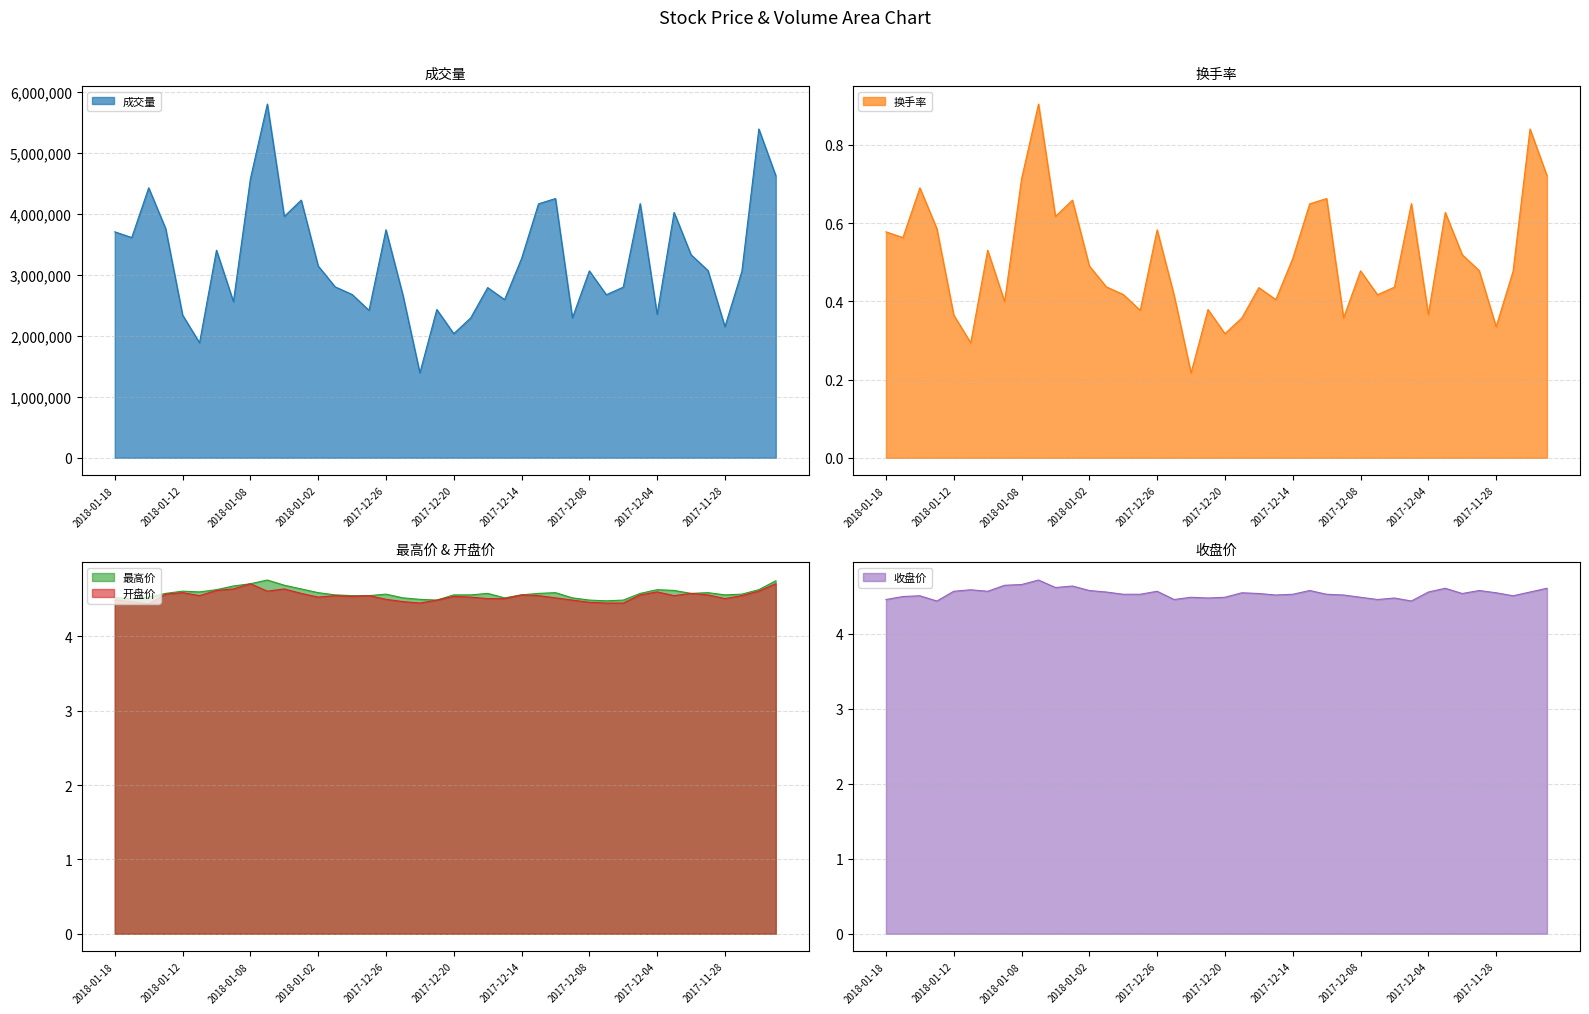

Rank the series by their maximum value, from lowest to highest.

换手率, 开盘价, 收盘价, 最高价, 成交量